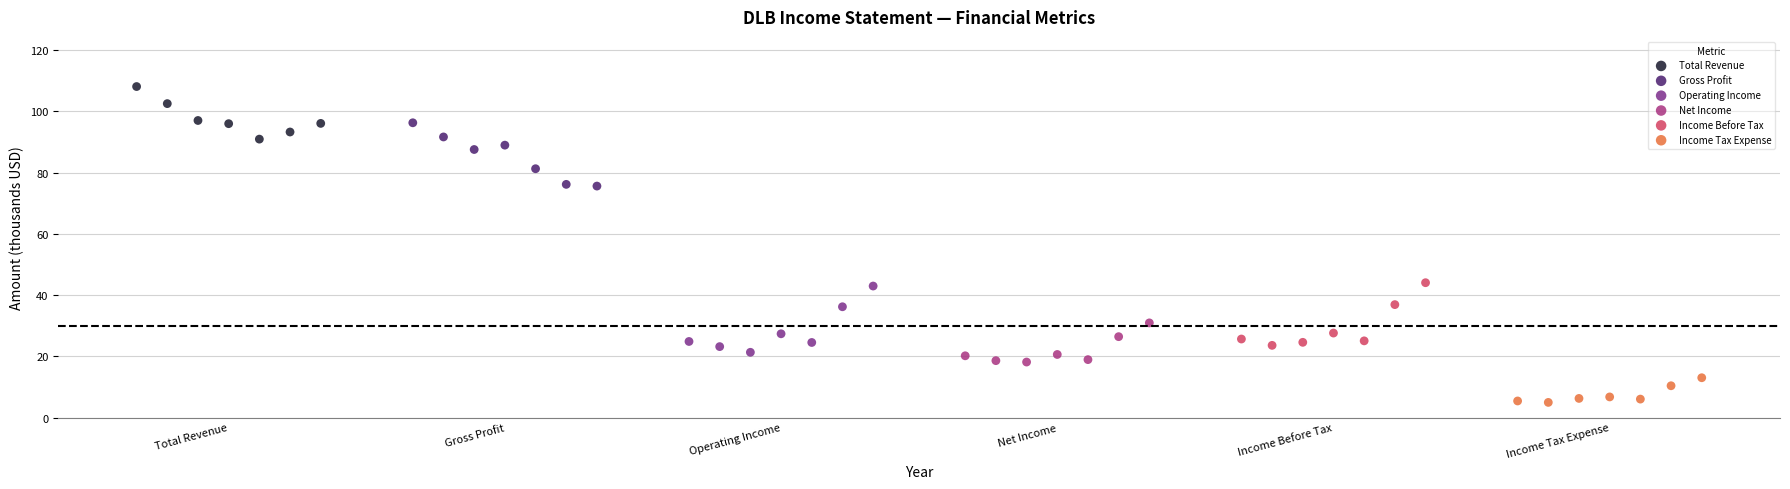

Which series contains the highest Y value?

Total Revenue